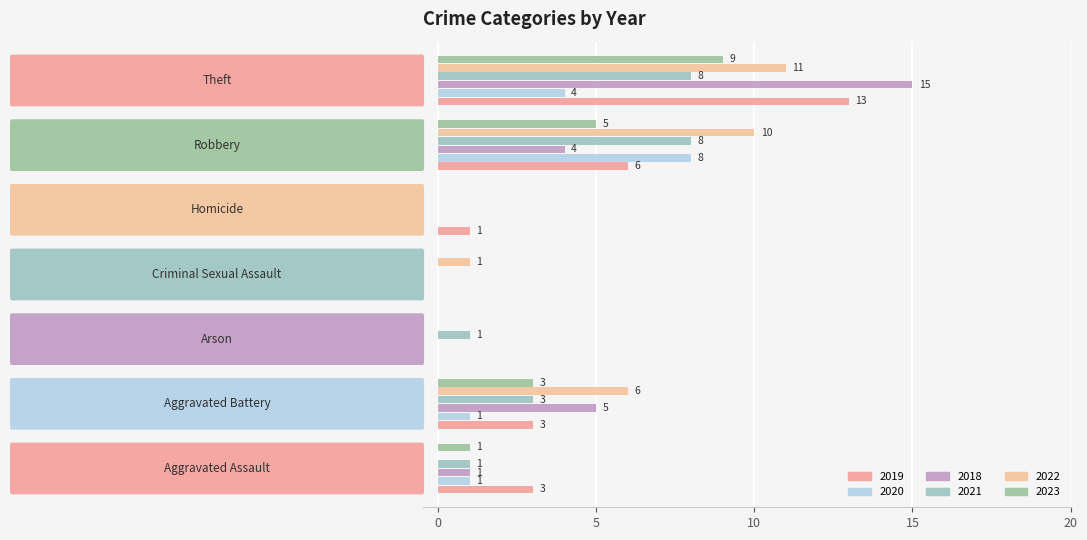

How many positive values does the 2018 series have?

4